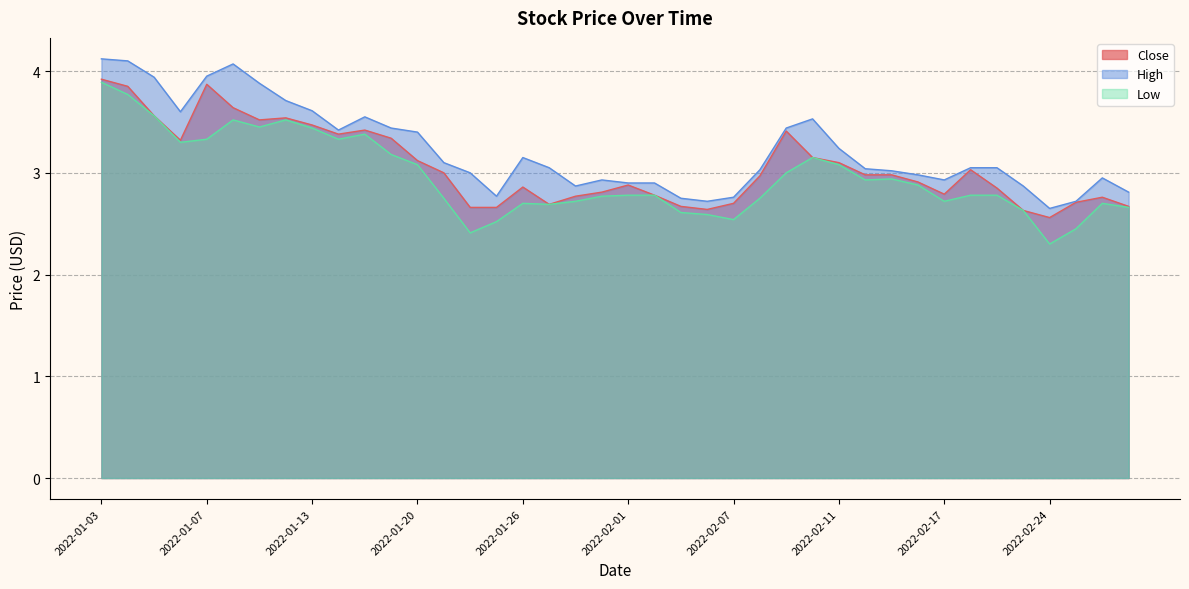

What is the label of the 19th point from the left?

2022-01-28